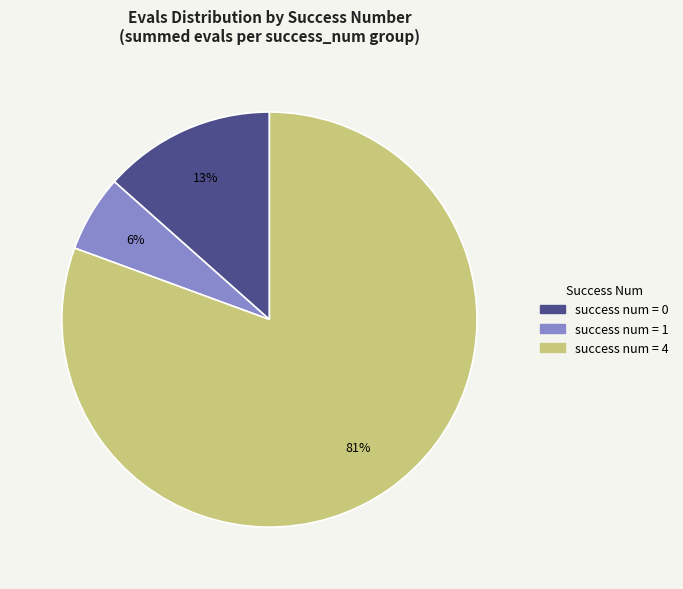

Is there any slice that represents more than half of the pie?

Yes